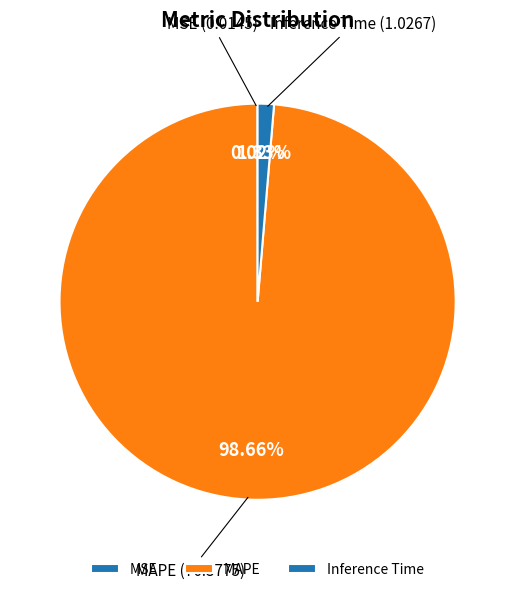

To the nearest percent, what is the difference between the largest and smallest slice percentages?

99%